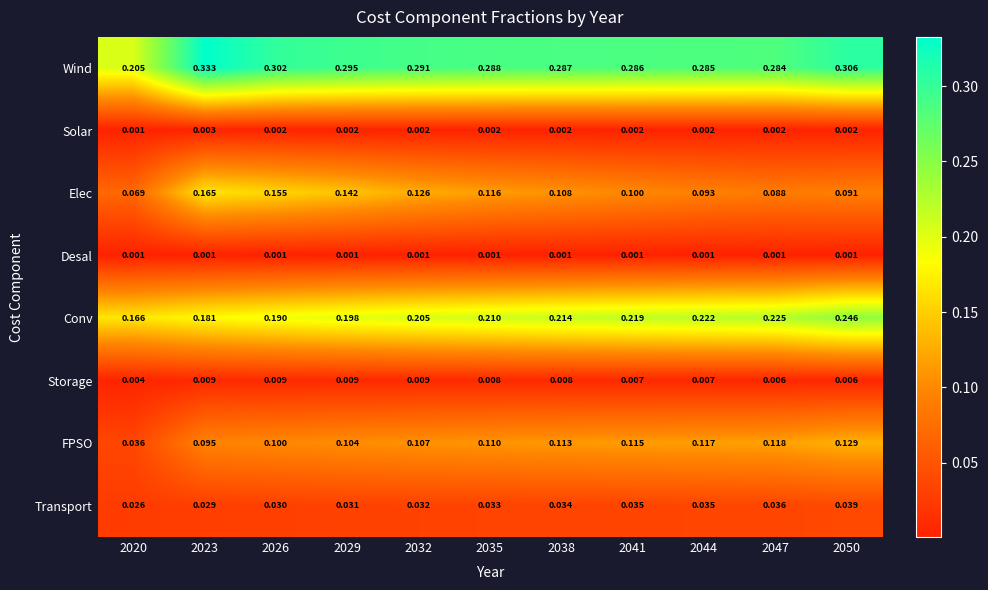

Rank the series by their maximum value, from highest to lowest.

Wind, Conv, Elec, FPSO, Transport, Storage, Solar, Desal